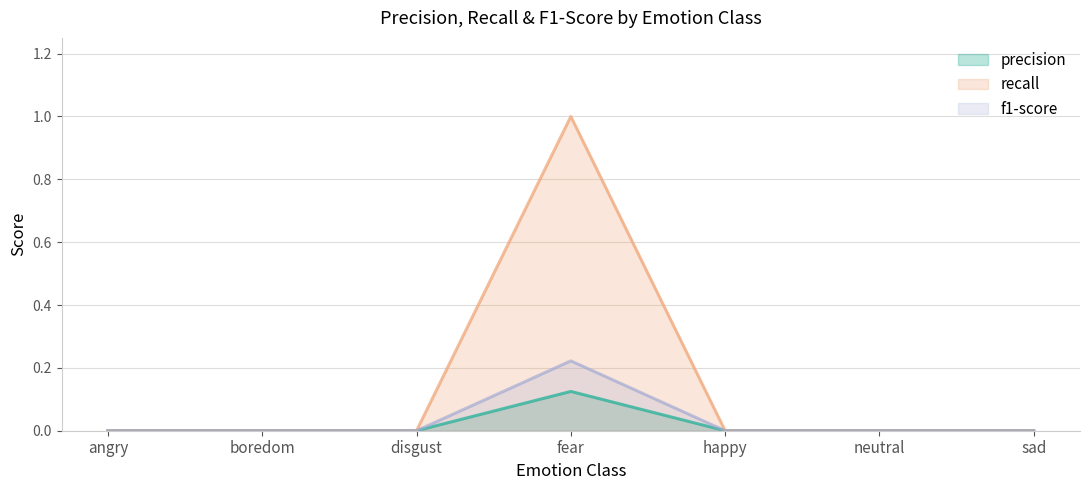

At which category is the sum across all series the highest?

fear